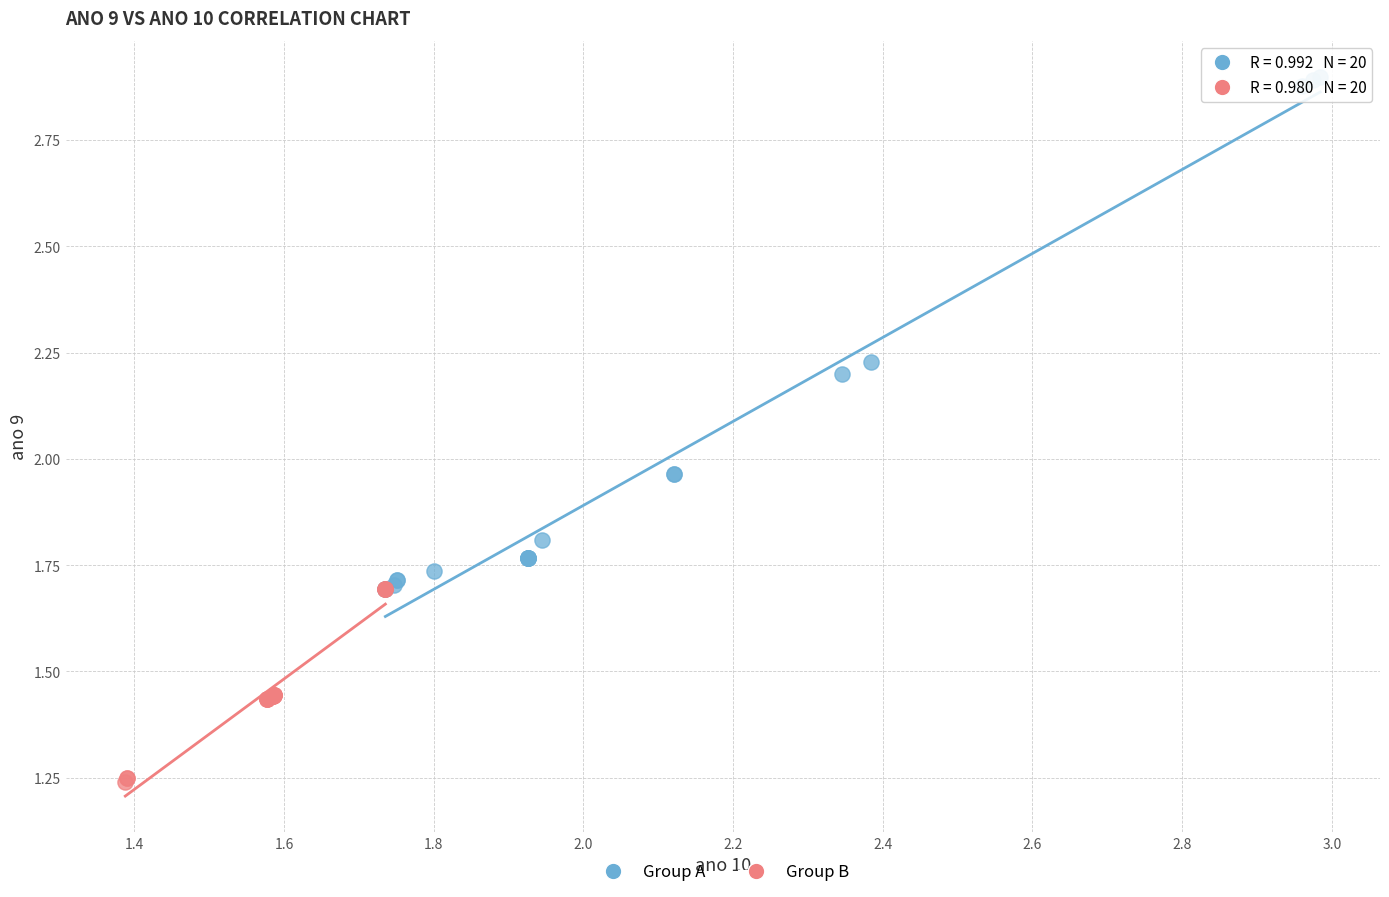

Which series reaches the minimum Y coordinate?

Group B